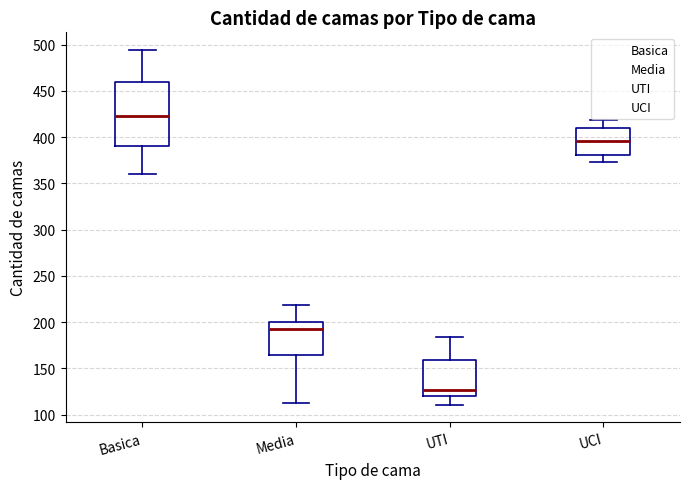

Reading left to right, read every box against the y-axis: the position of its median line, the range the box covers, and the ends of its whiskers. The values are not printed on the chart, so give them approximately, as read against the axis.

Basica: median 425, box 390 to 460, whiskers 360 to 495
Media: median 195, box 165 to 200, whiskers 115 to 220
UTI: median 125, box 120 to 160, whiskers 110 to 185
UCI: median 395, box 380 to 410, whiskers 375 to 420